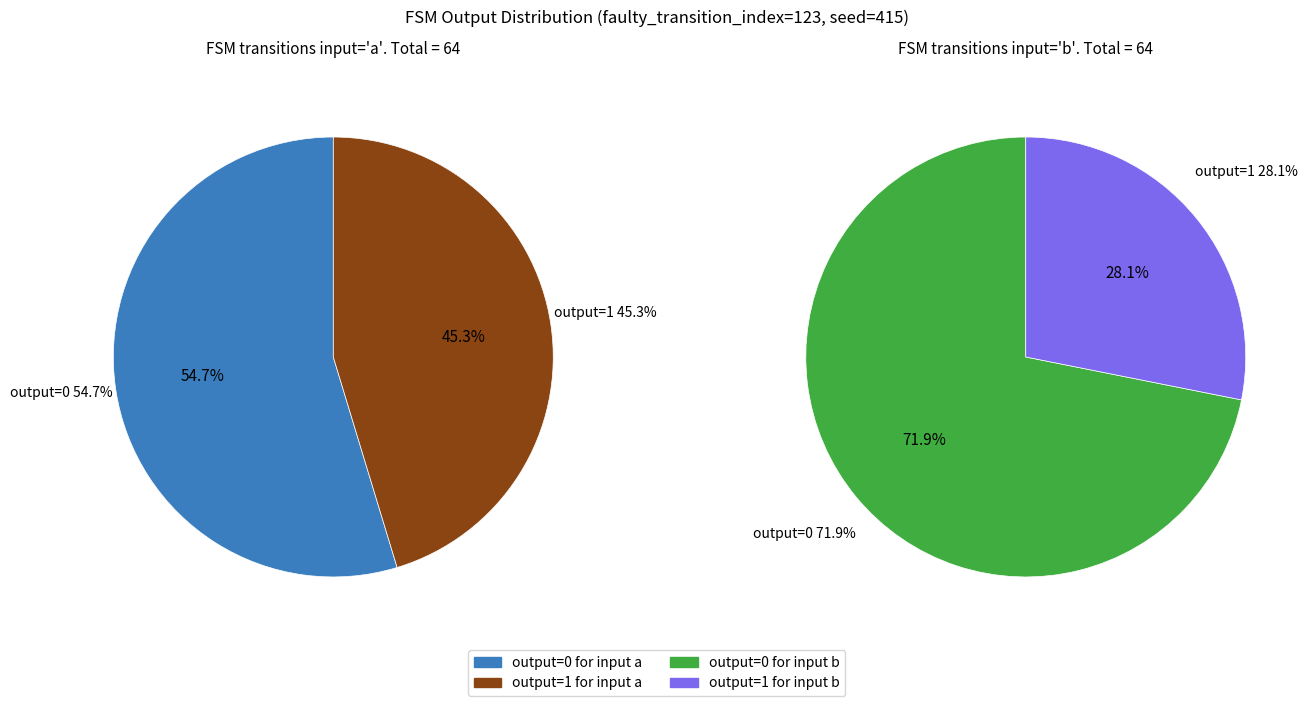

Which has a higher value, output_symbol=0 (b) or output_symbol=1 (a)?

output_symbol=0 (b)